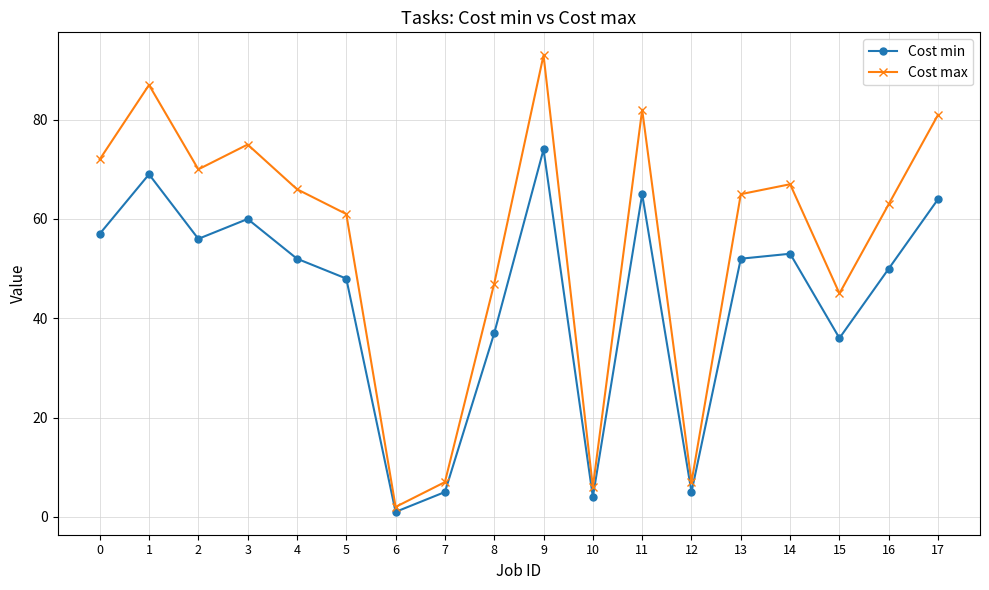

At which label does Cost min reach its peak?

9